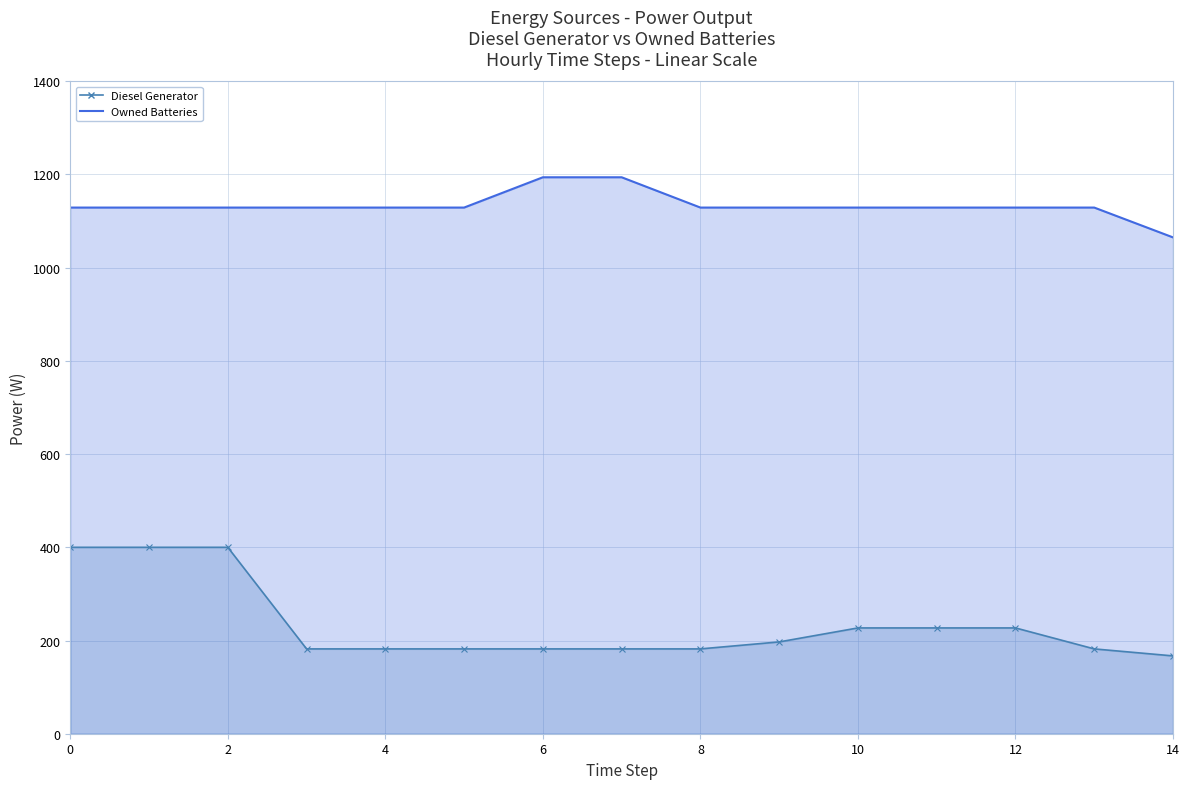

List the series in order of their overall mean, lowest first.

Diesel Generator, Owned Batteries